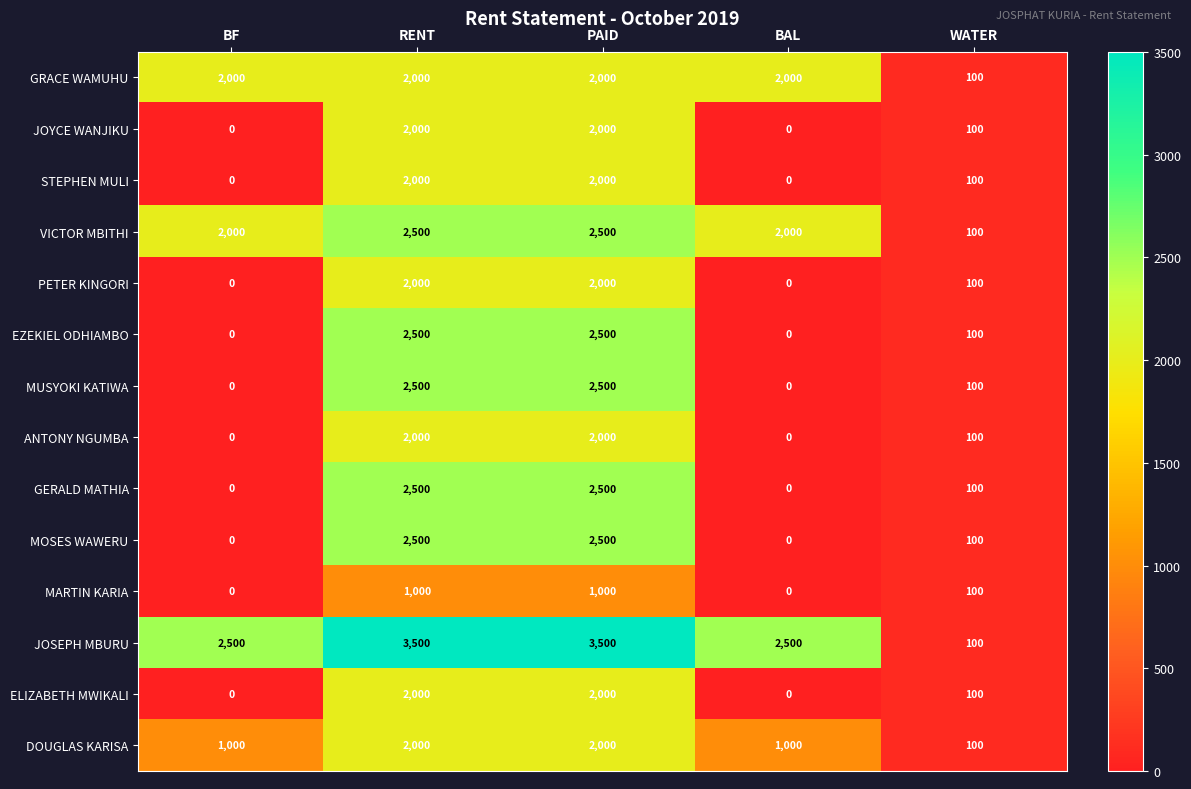

Count the JOSEPH MBURU values in the range 2500 to 3500.

4